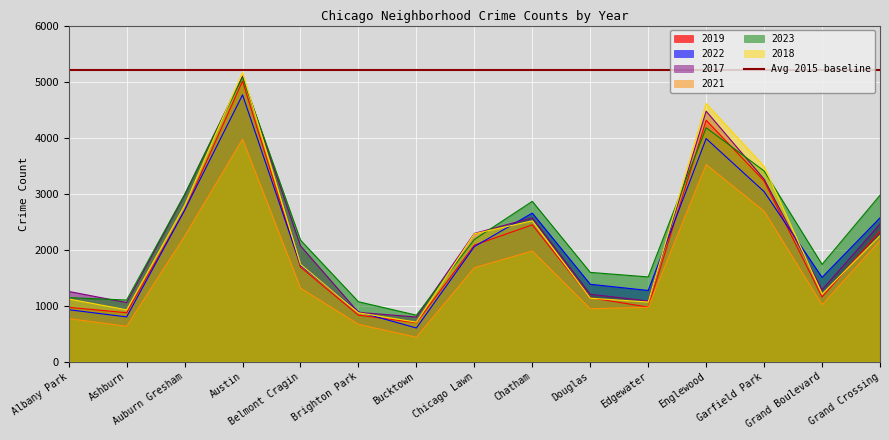

What is the label of the 7th point from the left?

Bucktown